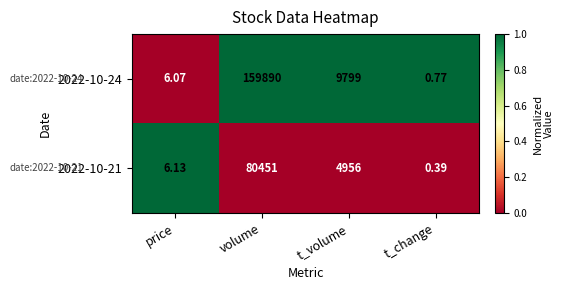

What is the maximum value shown in the chart?

159890.0